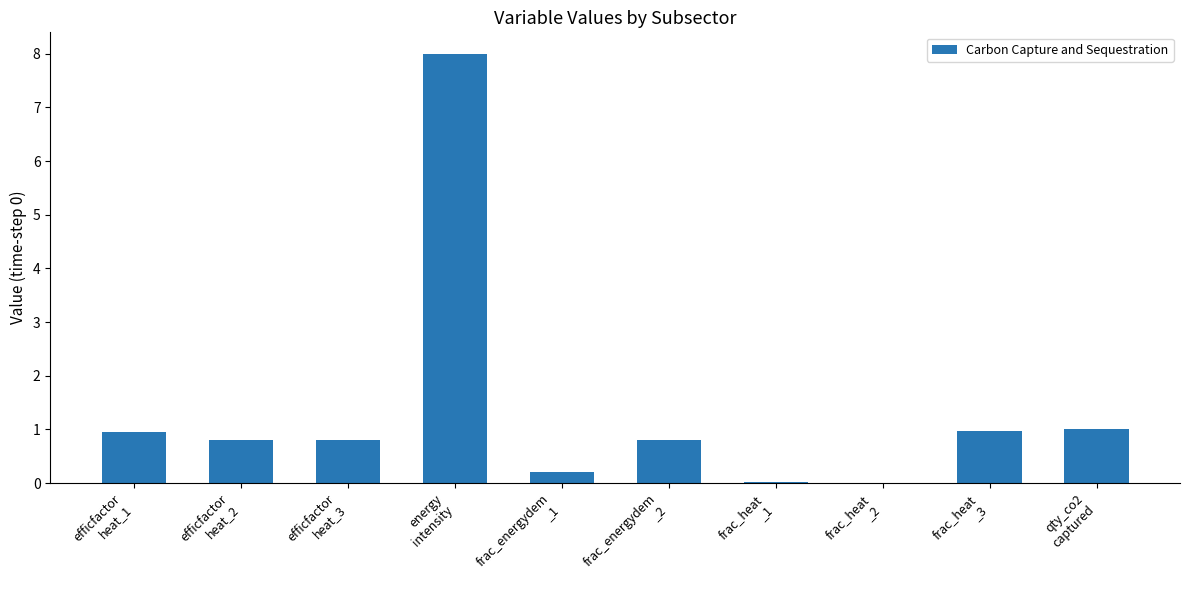

What is the difference between the values at efficfactor
heat_2 and frac_heat
_1?

0.8